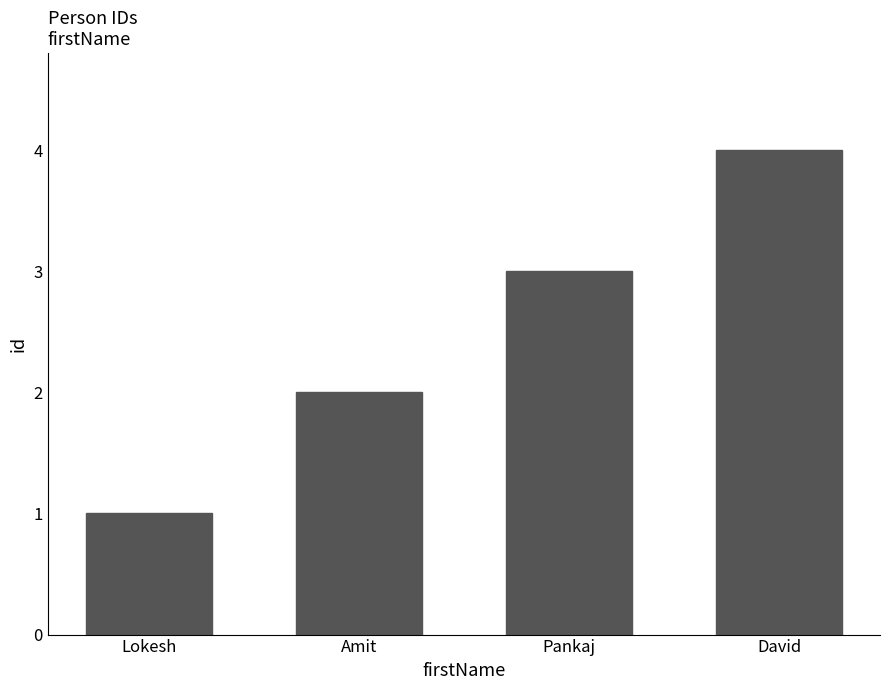

What position from the right is David?

1